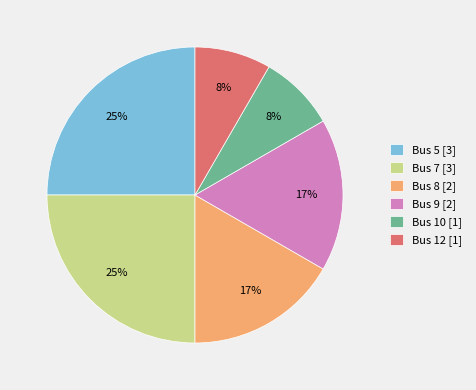

Count the number of slices in the pie.

6